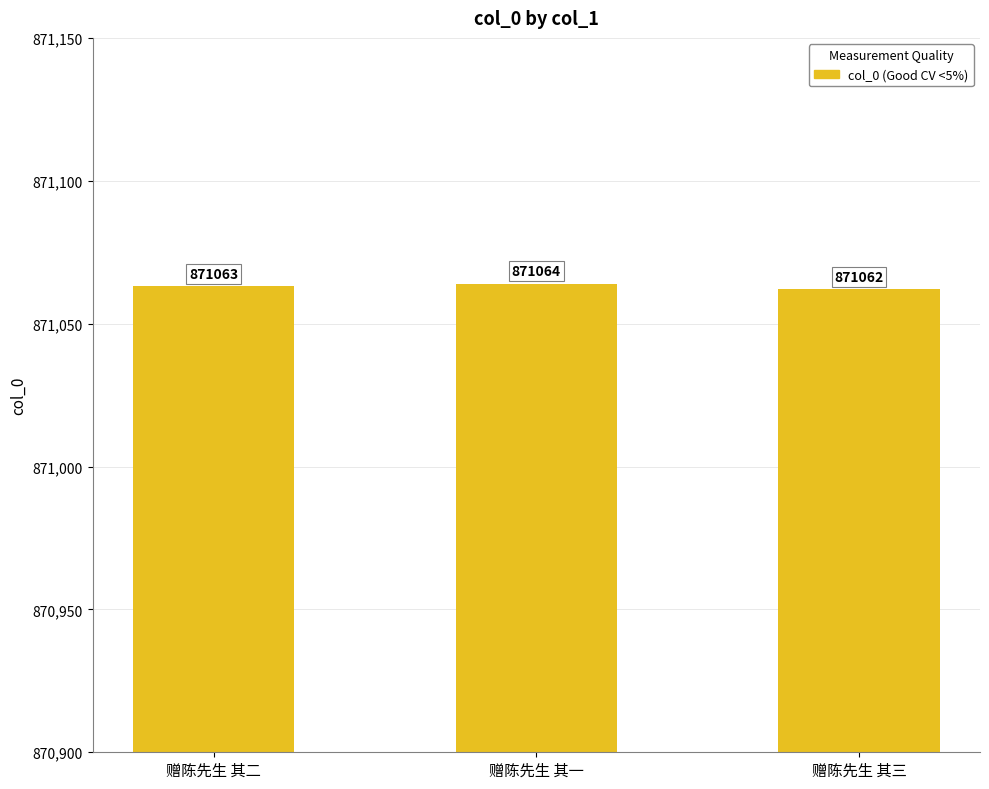

What is the label of the 3rd bar from the right?

赠陈先生 其二